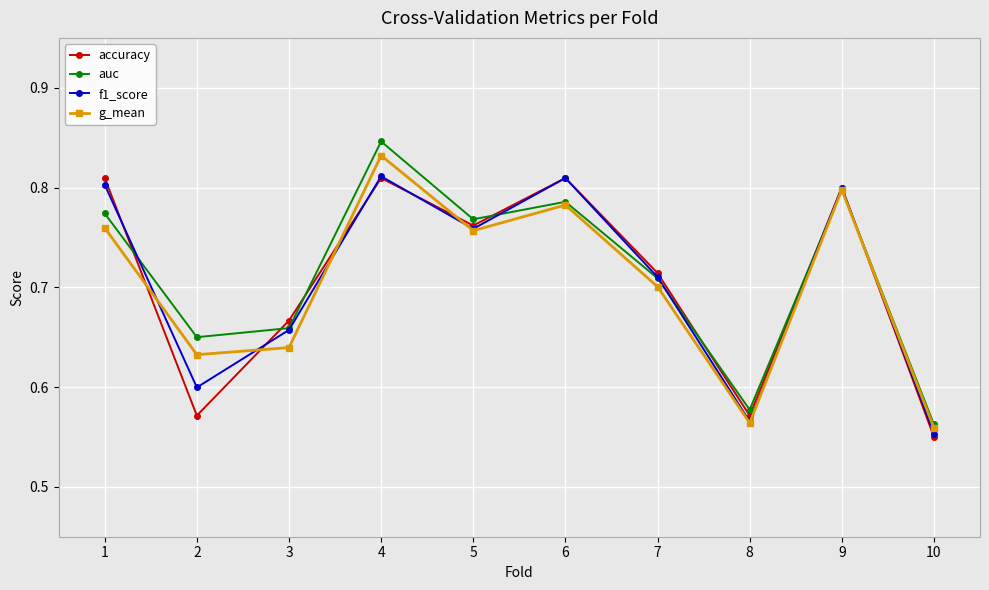

Between 3 and 5, which series saw the biggest shift?

g_mean